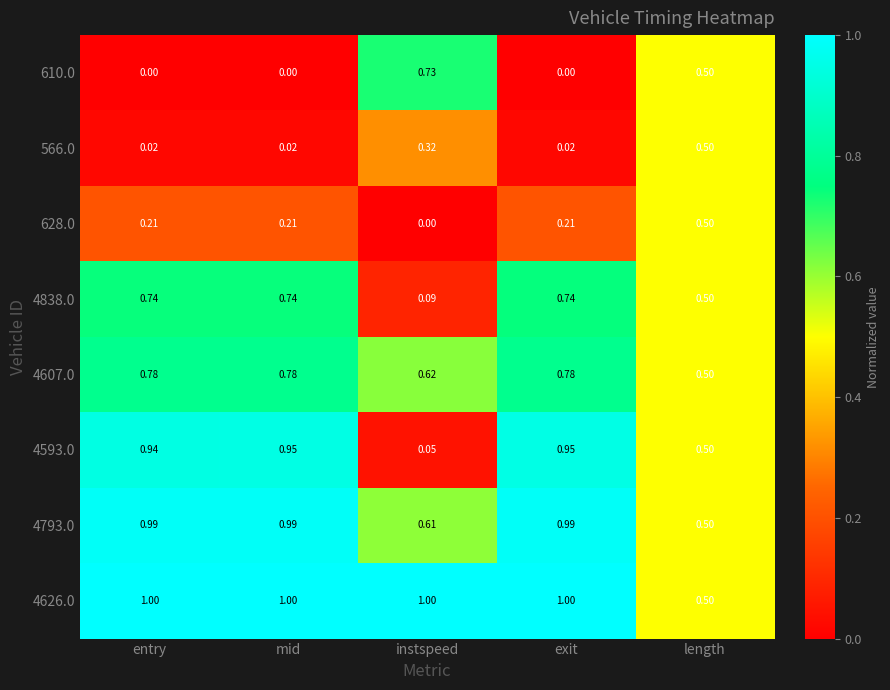

At which label does 4607.0 reach its minimum?

length